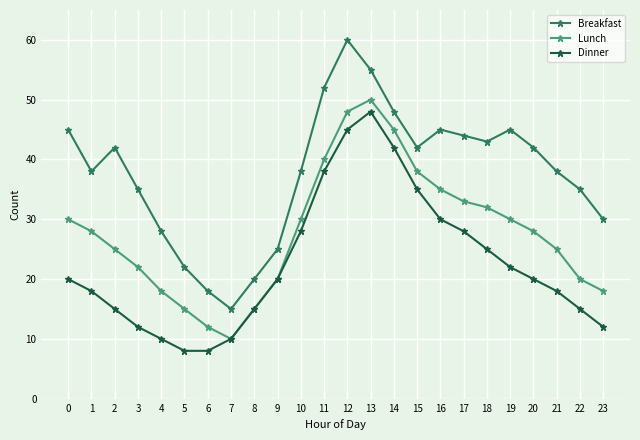

True or false: Breakfast has a value of 22 at 5.

True